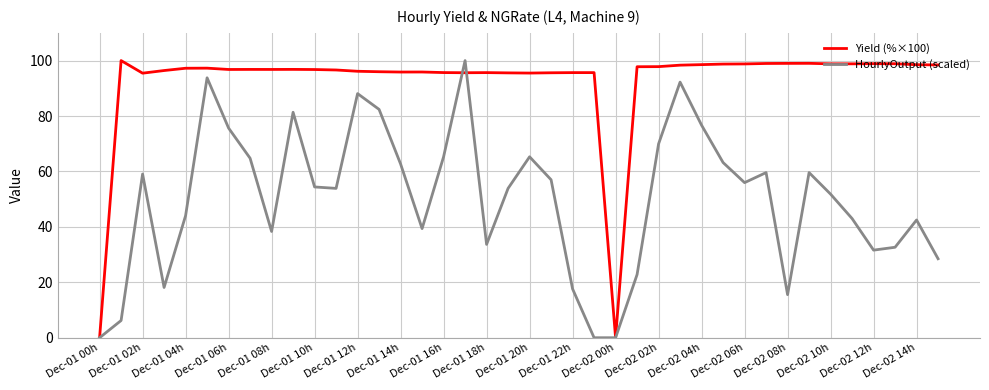

Which series ends up on top after the final intersection of HourlyOutput (scaled) and Yield (%×100)?

Yield (%×100)